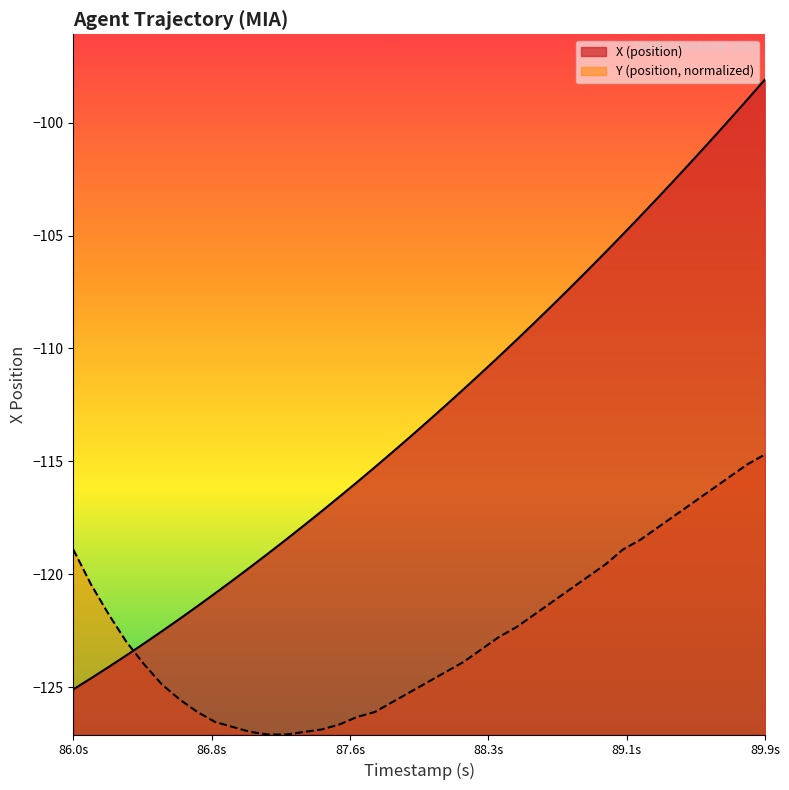

Which has a higher value, 87.4 or 88.8?

88.8